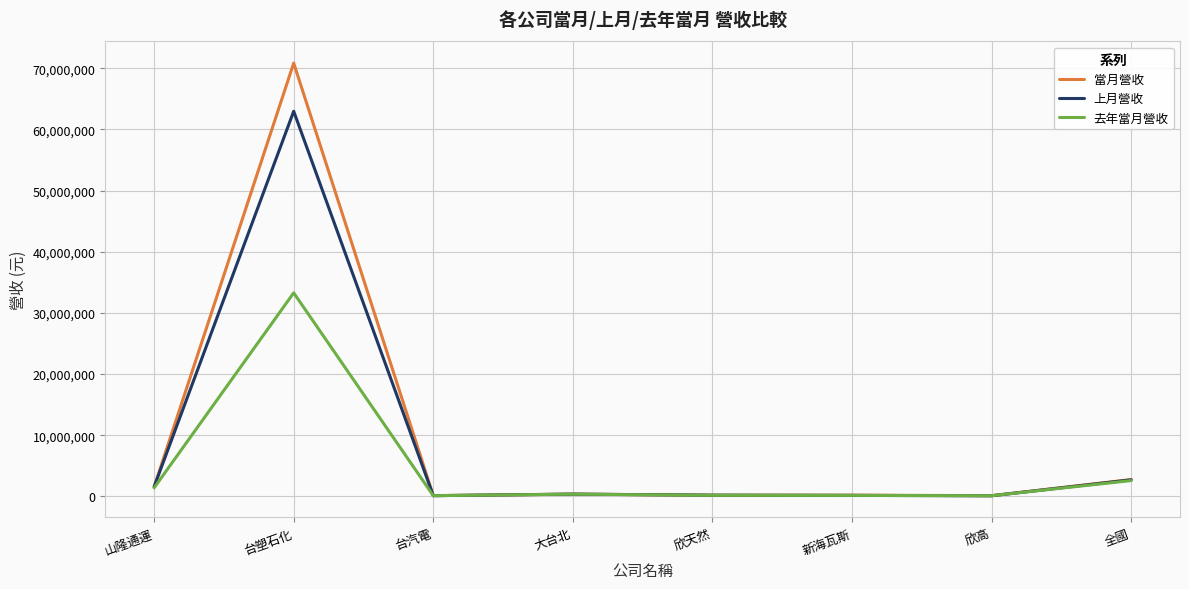

Between 欣天然 and 全國, which series saw the biggest shift?

當月營收